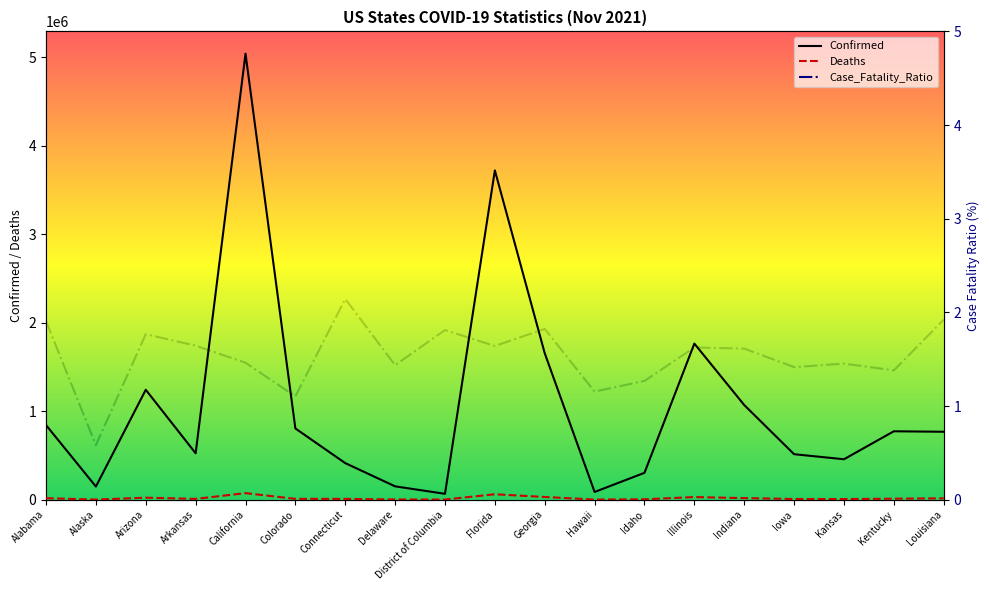

Reading left to right, transcribe all the data shown in this chart.

Confirmed: Alabama=842908.0	Alaska=148083.0	Arizona=1241878.0	Arkansas=524170.0	California=5040443.0	Colorado=804734.0	Connecticut=412918.0	Delaware=150385.0	District of Columbia=66028.0	Florida=3721503.0	Georgia=1654649.0	Hawaii=86847.0	Idaho=303296.0	Illinois=1763875.0	Indiana=1069450.0	Iowa=513637.0	Kansas=456624.0	Kentucky=772790.0	Louisiana=767330.0
Deaths: Alabama=16073.0	Alaska=862.0	Arizona=21940.0	Arkansas=8615.0	California=73687.0	Colorado=8878.0	Connecticut=8850.0	Delaware=2159.0	District of Columbia=1196.0	Florida=61081.0	Georgia=30162.0	Hawaii=1002.0	Idaho=3846.0	Illinois=29157.0	Indiana=17247.0	Iowa=7268.0	Kansas=6636.0	Kentucky=10663.0	Louisiana=14749.0
Case_Fatality_Ratio: Alabama=1.9	Alaska=0.6	Arizona=1.8	Arkansas=1.6	California=1.5	Colorado=1.1	Connecticut=2.1	Delaware=1.4	District of Columbia=1.8	Florida=1.6	Georgia=1.8	Hawaii=1.2	Idaho=1.3	Illinois=1.6	Indiana=1.6	Iowa=1.4	Kansas=1.5	Kentucky=1.4	Louisiana=1.9